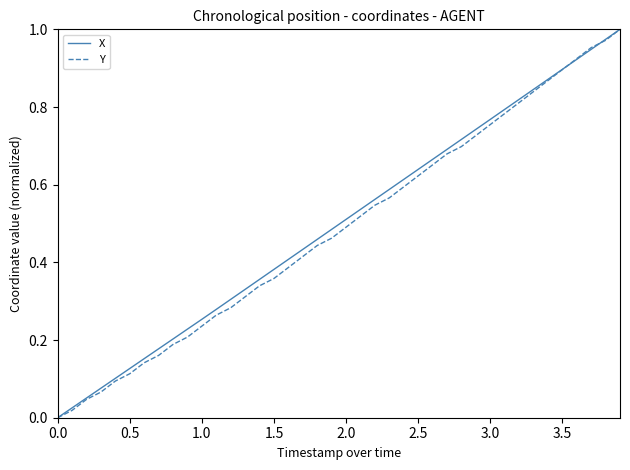

How many categories are shown in the chart?

40